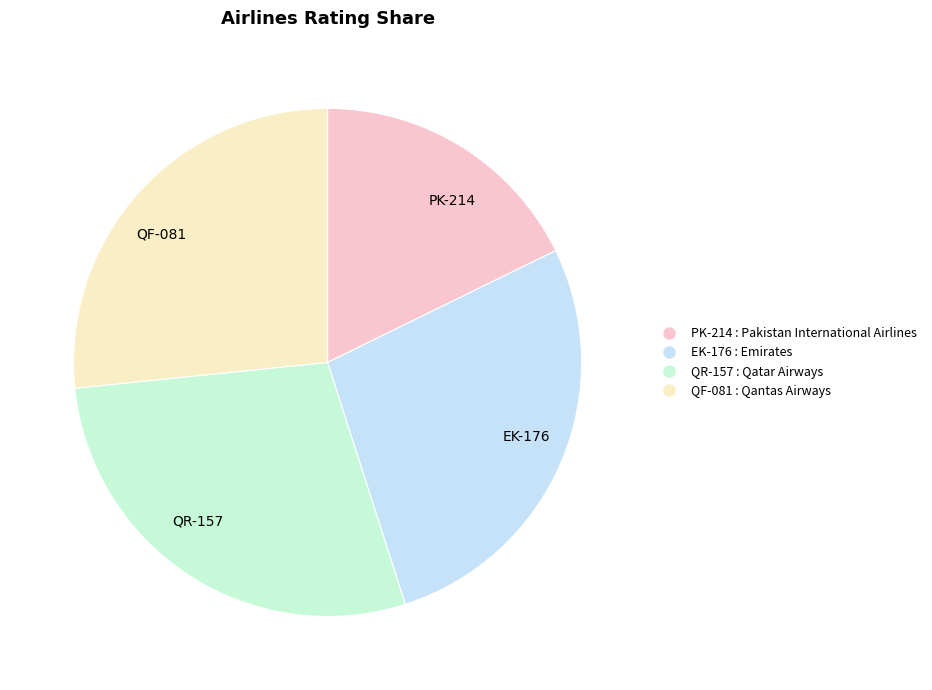

Is it true that QF-081 : Qantas Airways is 27% of the pie?

True